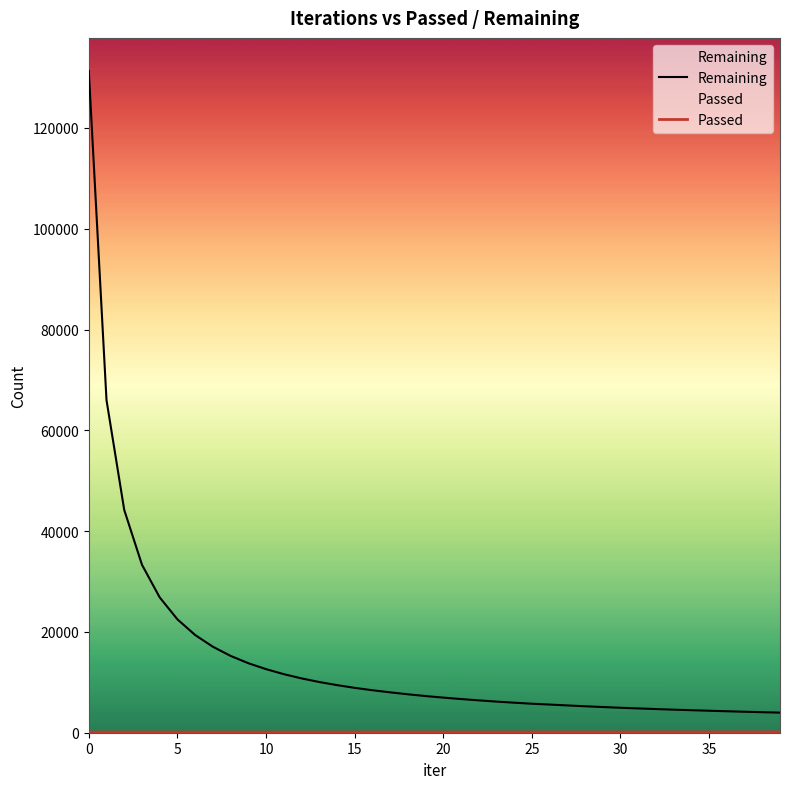

True or false: Remaining and Passed intersect in this chart.

False